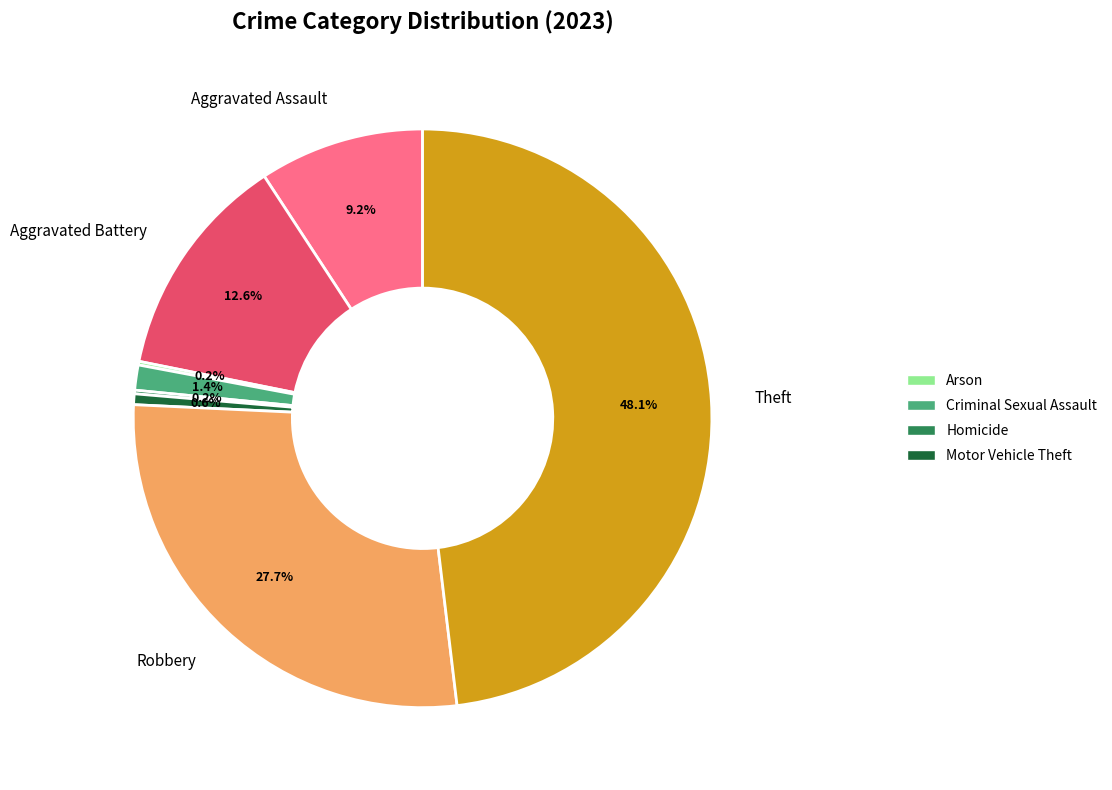

Is there any slice that represents more than half of the pie?

No